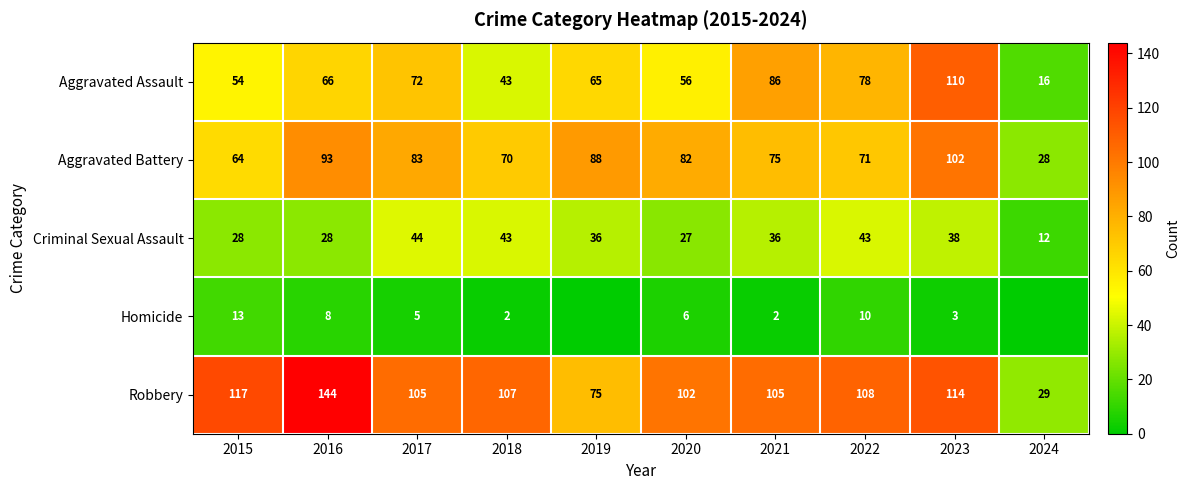

What is the sum of the Homicide values at 2020 and 2015?

19